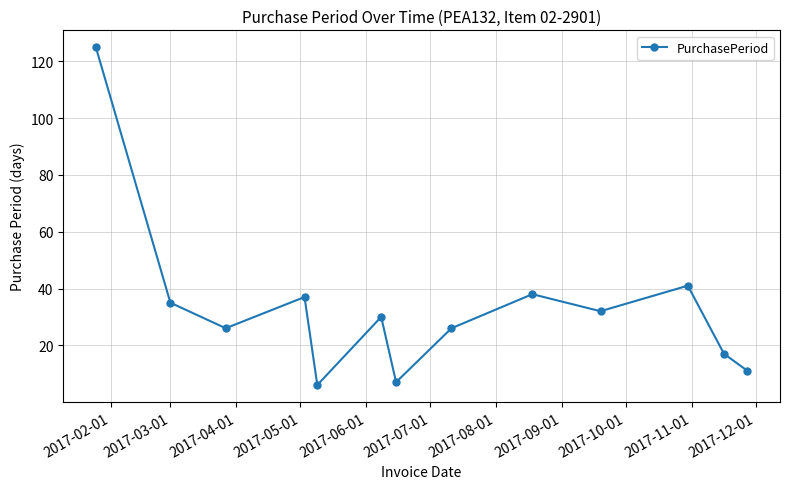

What is the average value?

33